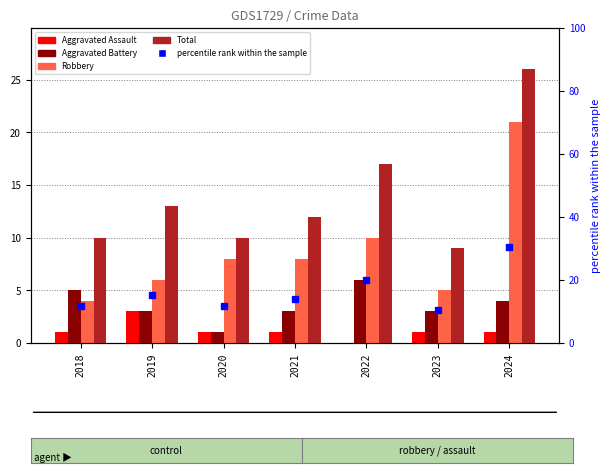

List the labels in order of Aggravated Assault value, smallest first.

2022, 2018, 2020, 2021, 2023, 2024, 2019